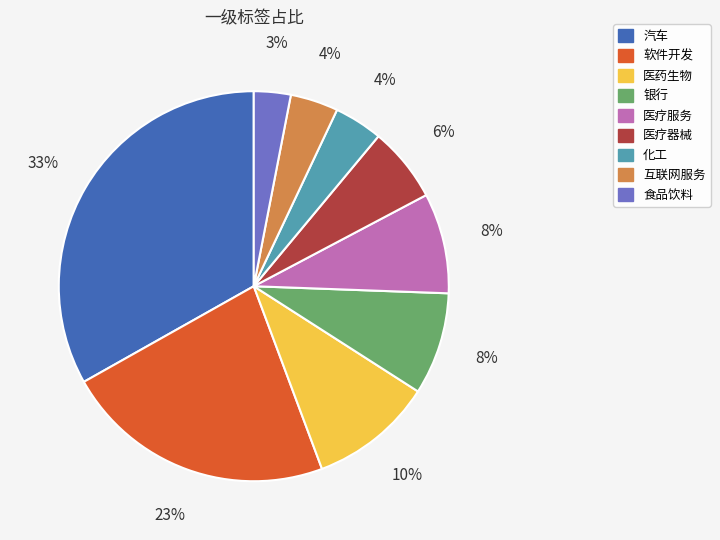

Which category has the biggest portion of the pie?

汽车